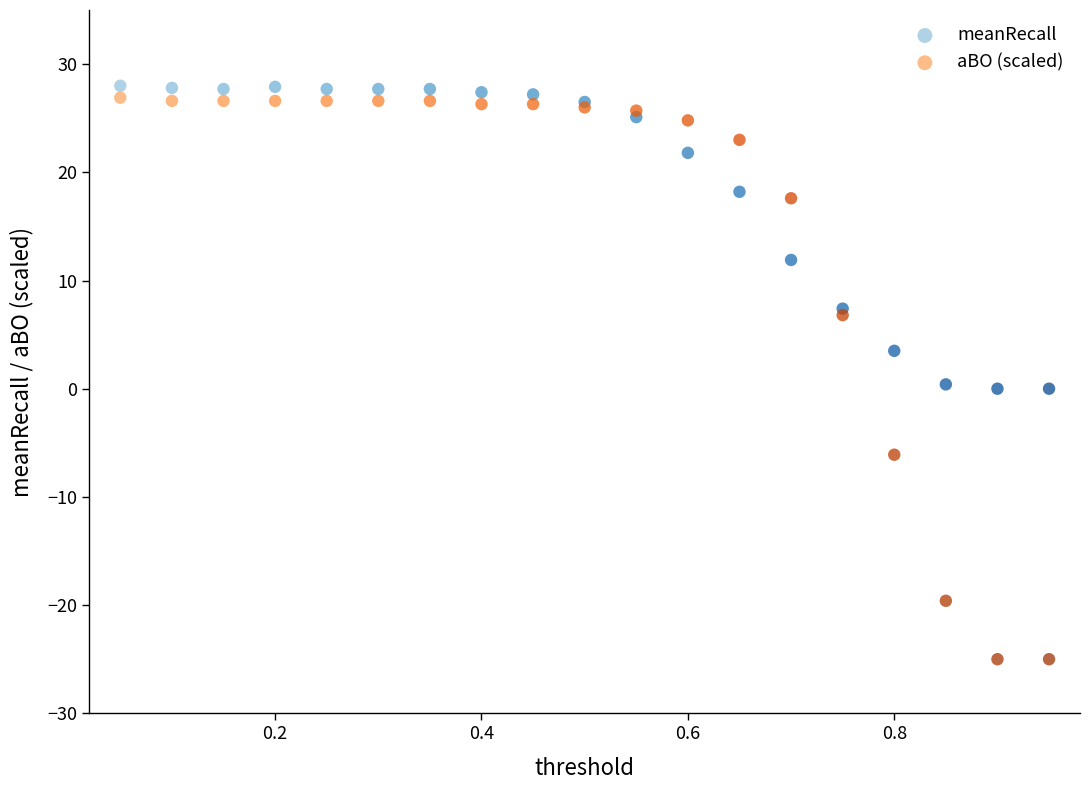

Which series contains the highest Y value?

meanRecall